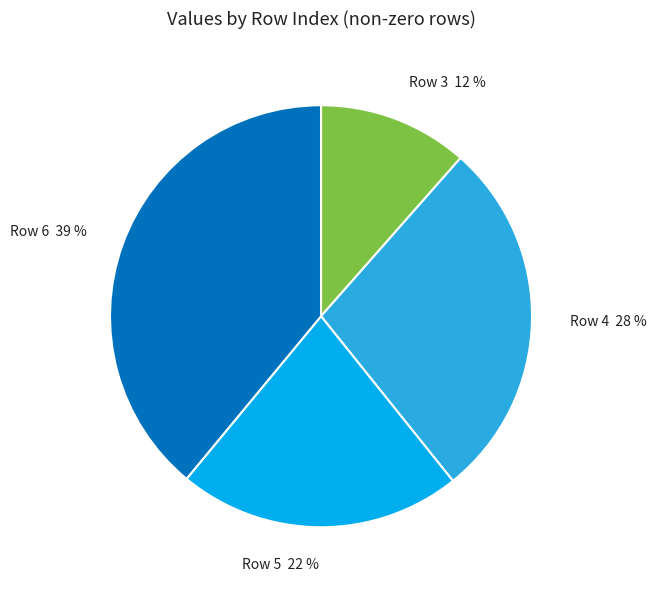

How many slices are in this pie chart?

4